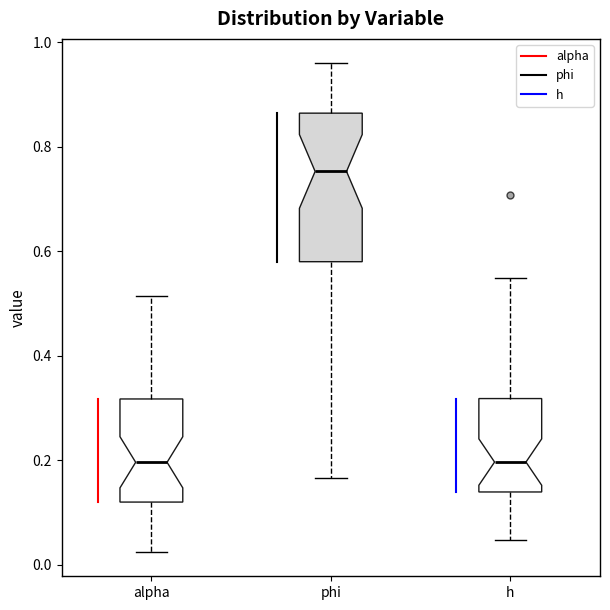

Reading left to right, transcribe this box plot: for each box, give where its median line is, the range the box spans, and where its two whiskers end, as read against the y-axis. The values are not printed on the chart, so give them approximately, as read against the axis.

alpha: median 0.20, box 0.12 to 0.32, whiskers 0.02 to 0.52
phi: median 0.76, box 0.58 to 0.86, whiskers 0.16 to 0.96
h: median 0.20, box 0.14 to 0.32, whiskers 0.04 to 0.54